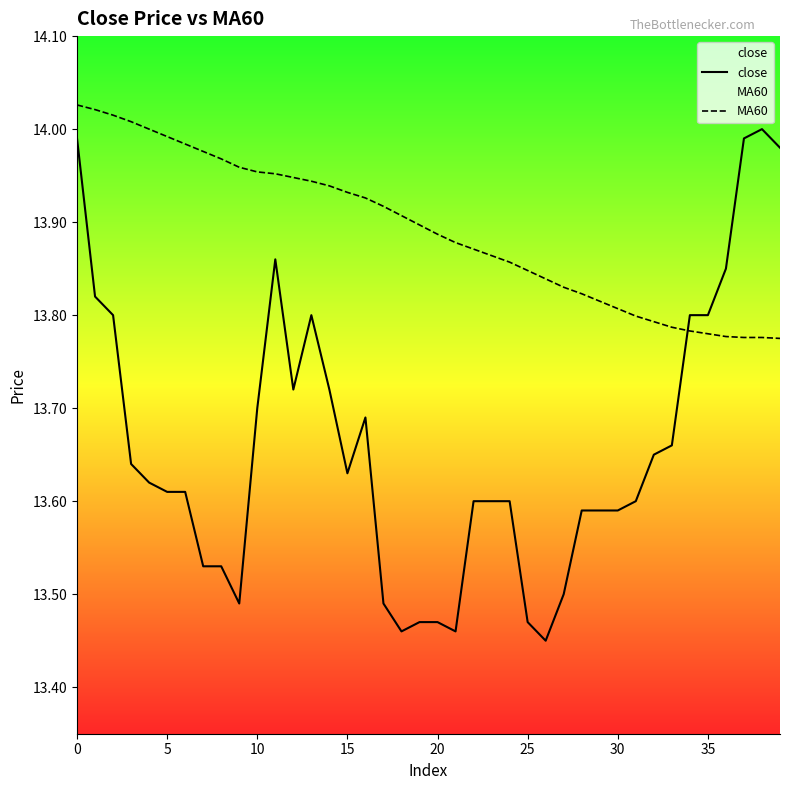

List the series in order of their overall mean, highest first.

MA60, close